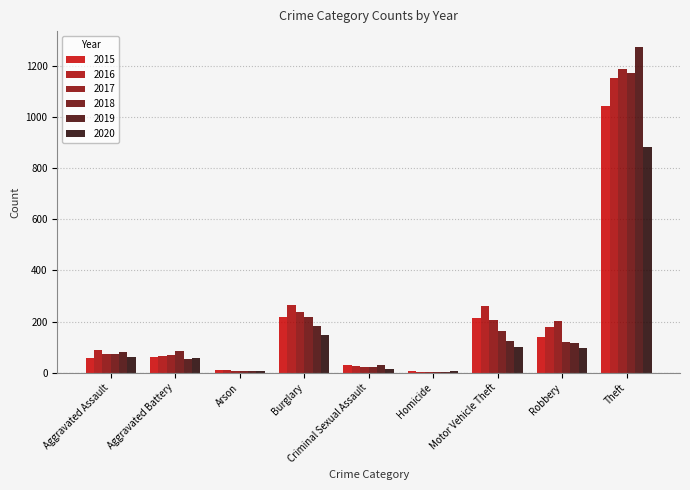

What is the average value of the 2018 series?

207